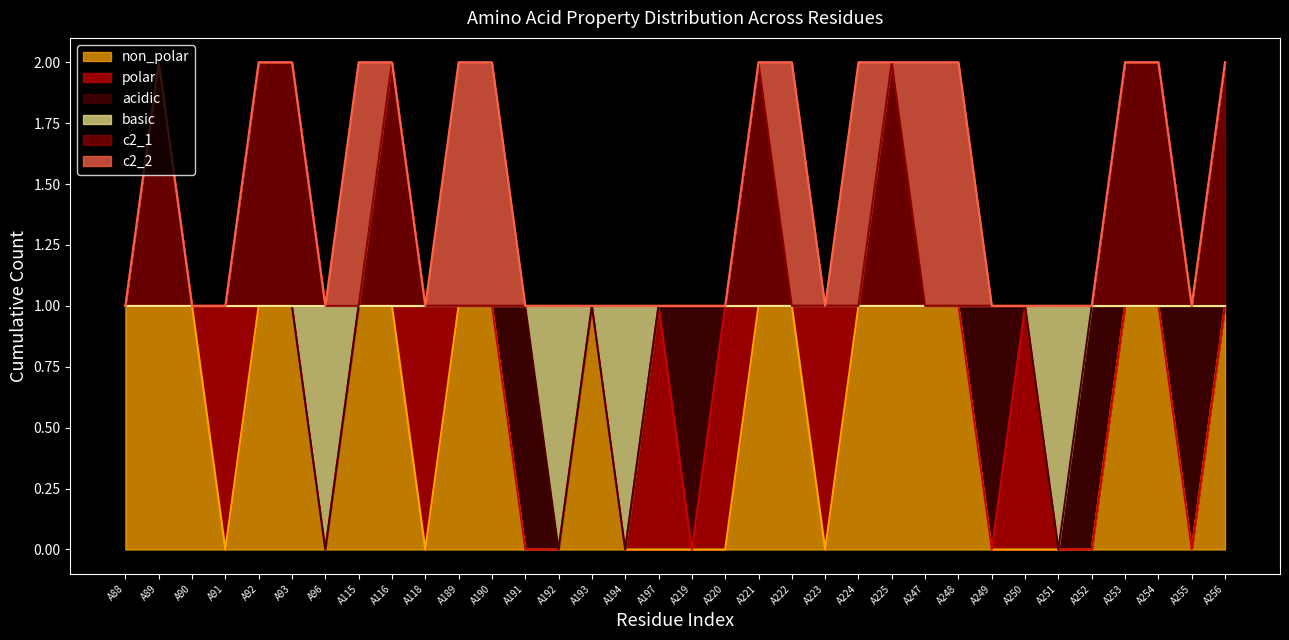

What are all the series names shown in the legend?

non_polar, polar, acidic, basic, c2_1, c2_2